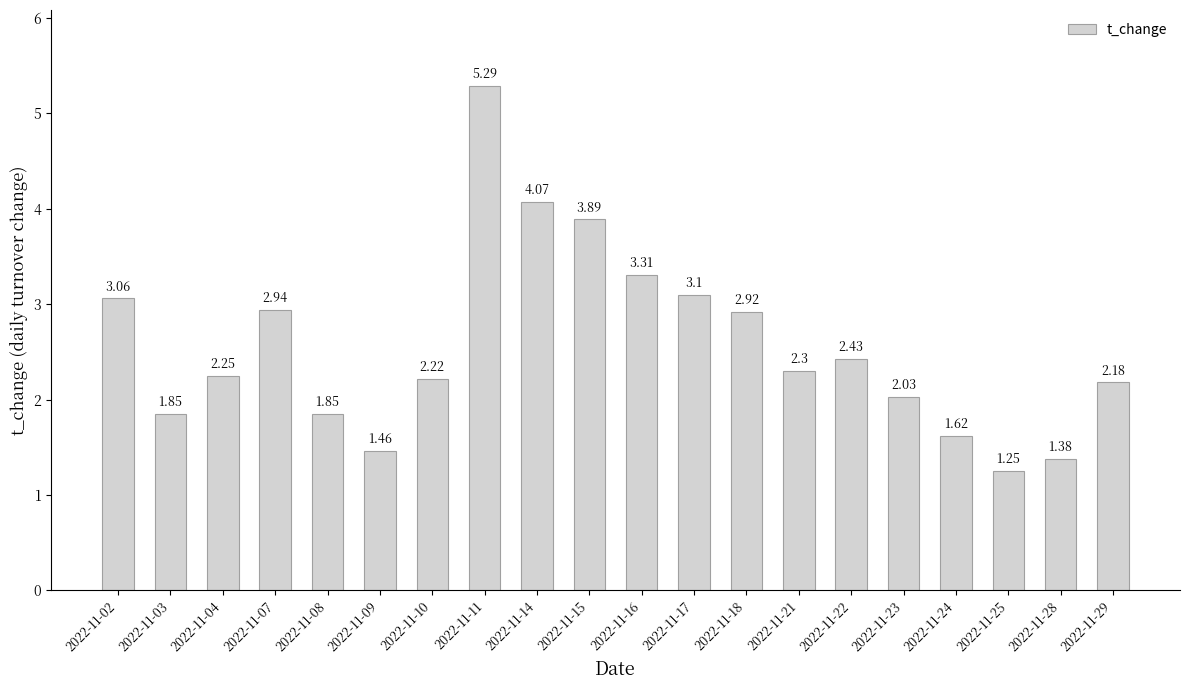

True or false: the data shows 0.6 at 2022-11-25.

False